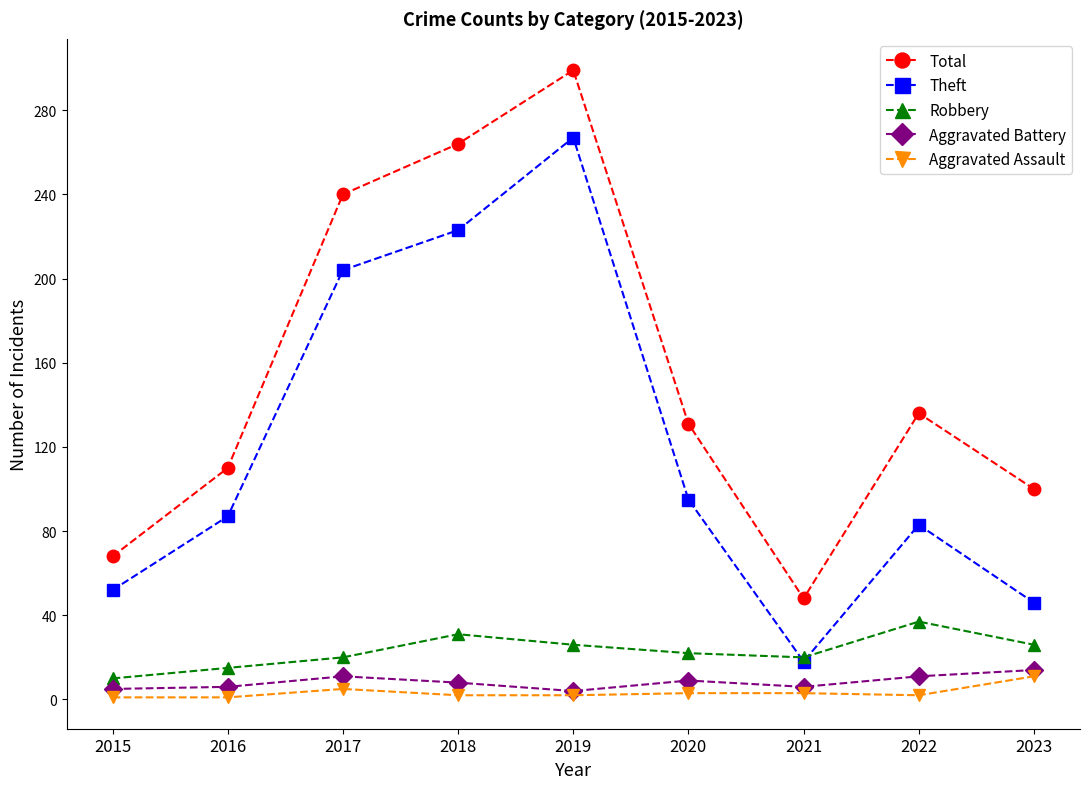

The value of Robbery at 2019 is 13. True or false?

False